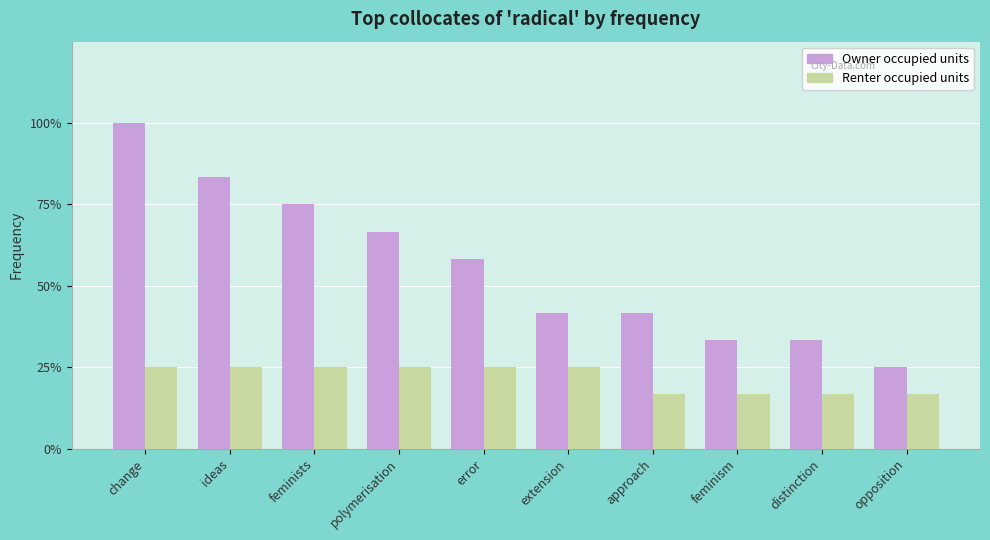

The value of Owner occupied units at ideas is 14. True or false?

False